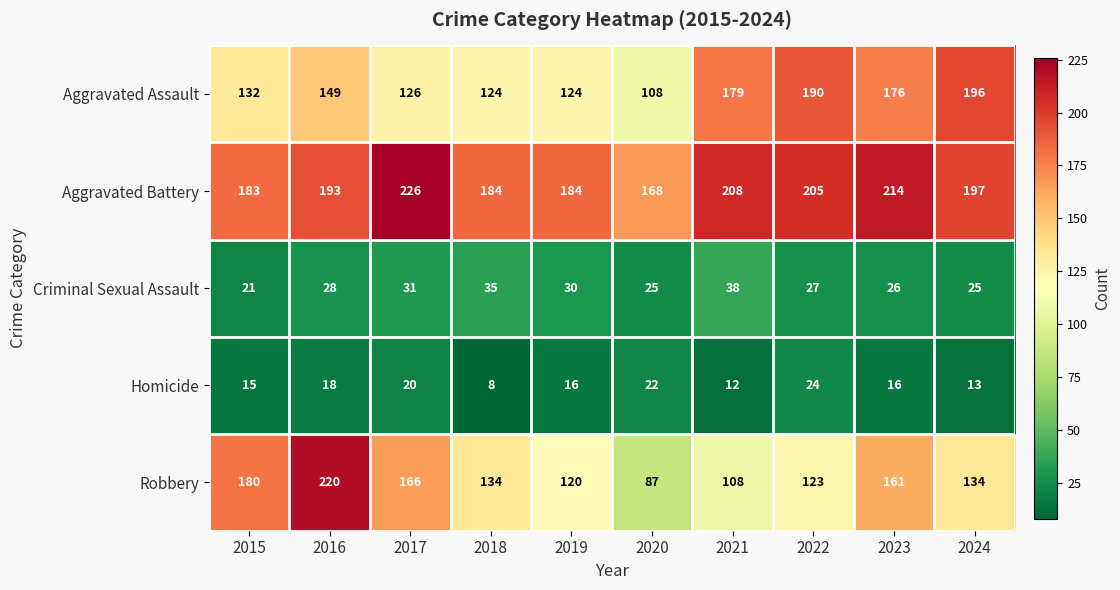

The value of Robbery at 2022 is 49. True or false?

False